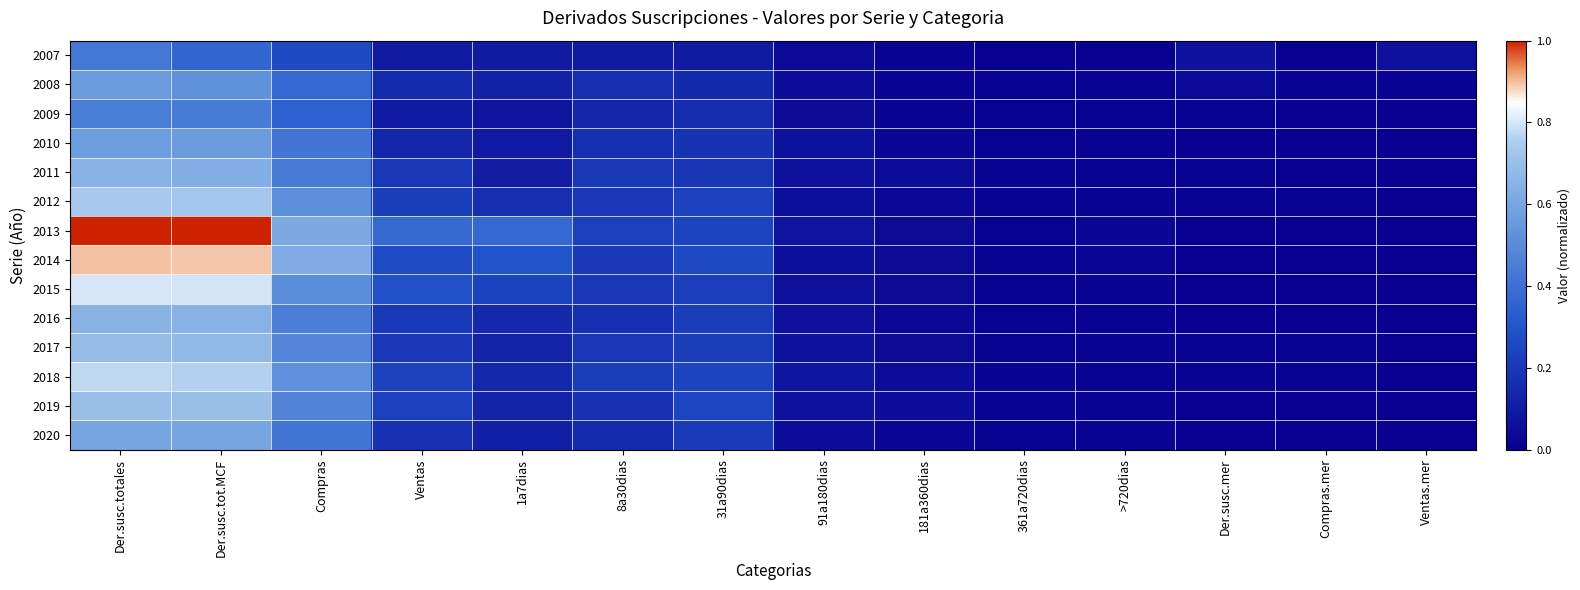

Rank the series by their maximum value, from lowest to highest.

2007, 2009, 2008, 2010, 2020, 2011, 2016, 2017, 2019, 2012, 2018, 2015, 2014, 2013